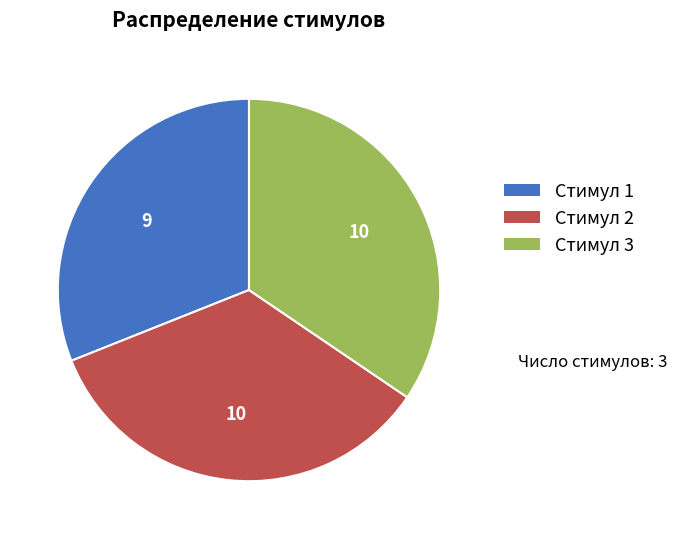

Is it true that Стимул 1 is 31% of the pie?

True